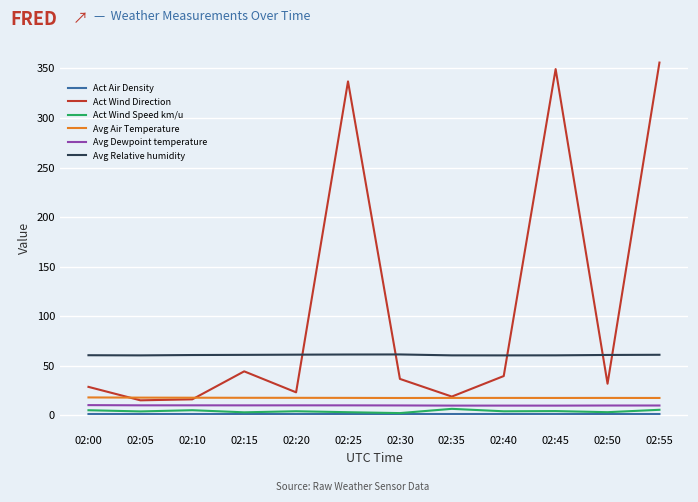

True or false: Act Air Density and Avg Dewpoint temperature intersect in this chart.

False